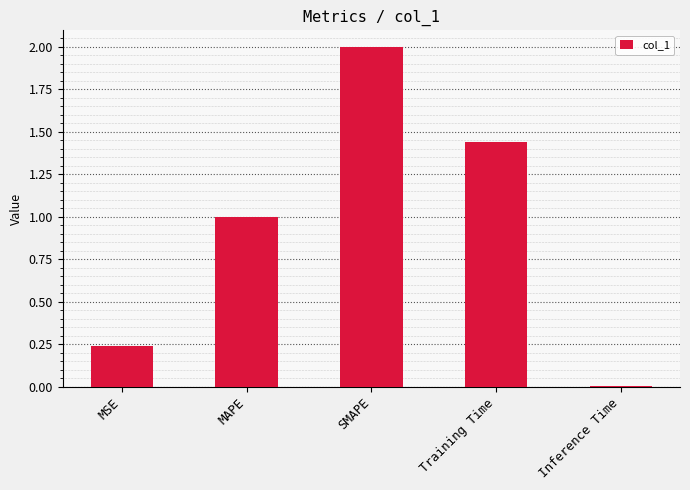

Count the number of categories in the chart.

5